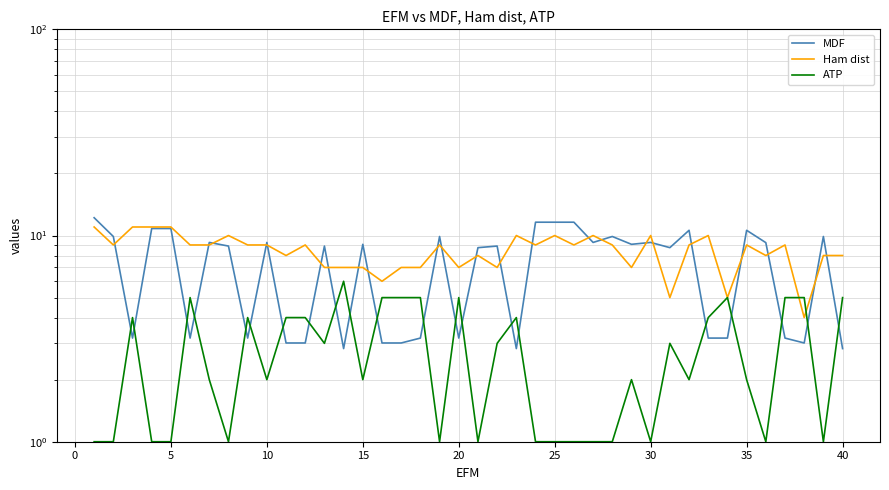

Which series has the largest range (max minus min)?

MDF